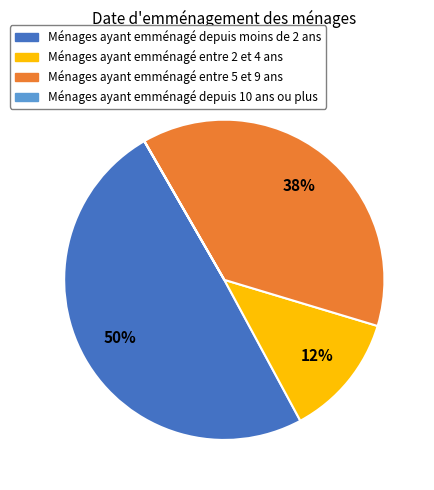

True or false: Ménages ayant emménagé entre 5 et 9 ans accounts for 38% of the total.

True